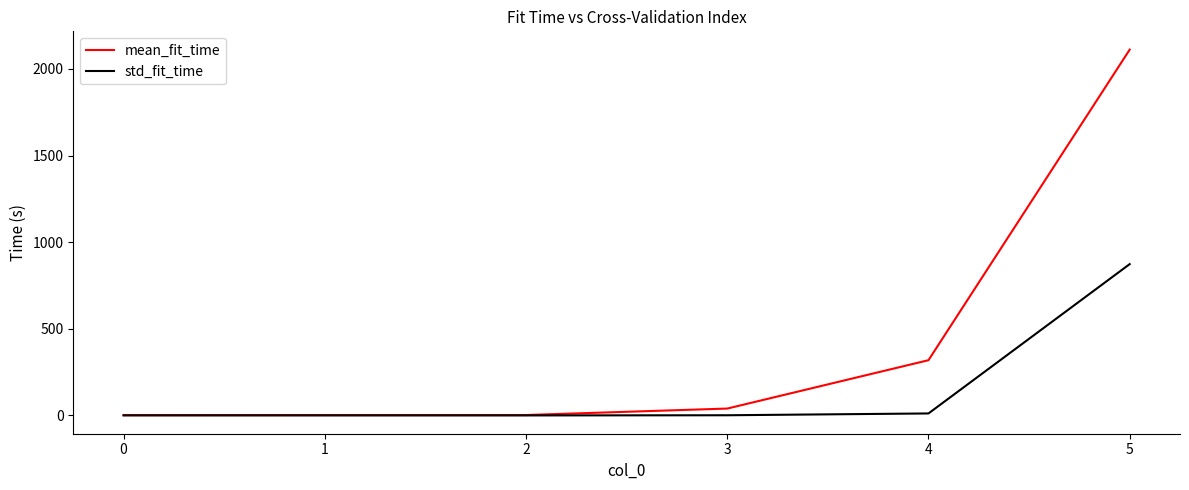

List the series in order of their peak value, lowest first.

std_fit_time, mean_fit_time